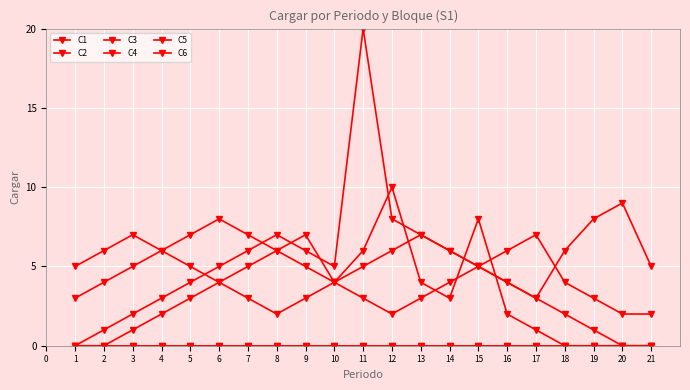

Does the chart have visible grid lines?

Yes